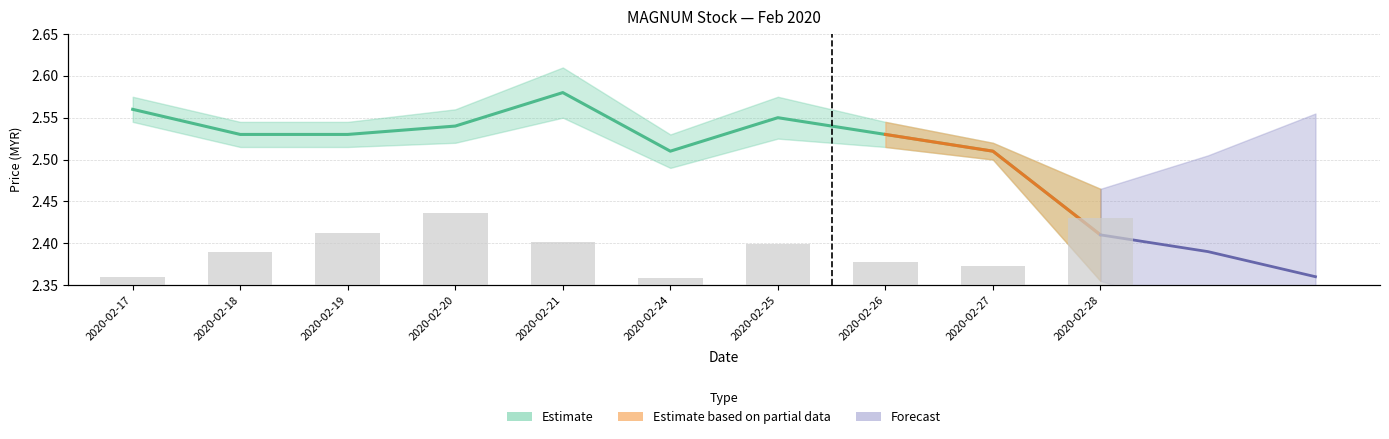

Reading left to right, transcribe all the data shown in this chart.

close: 2020-02-17=2.6	2020-02-18=2.5	2020-02-19=2.5	2020-02-20=2.5	2020-02-21=2.6	2020-02-24=2.5	2020-02-25=2.5	2020-02-26=2.5	2020-02-27=2.5	2020-02-28=2.4
vol: 2020-02-17=143000.0	2020-02-18=565700.0	2020-02-19=892400.0	2020-02-20=1235900.0	2020-02-21=749200.0	2020-02-24=130000.0	2020-02-25=709100.0	2020-02-26=402300.0	2020-02-27=324000.0	2020-02-28=1153700.0